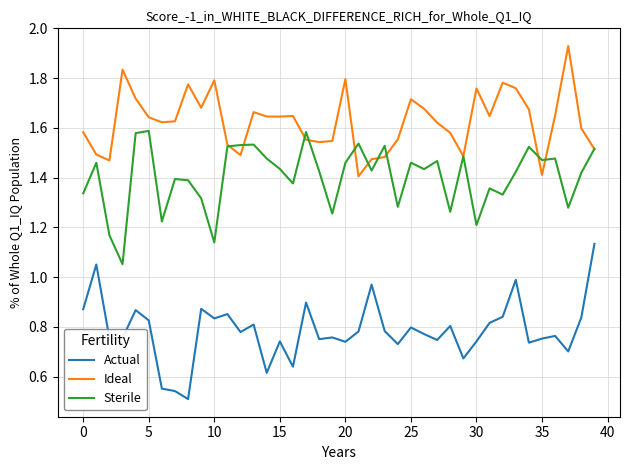

What is the sum of all Actual values?

31.4